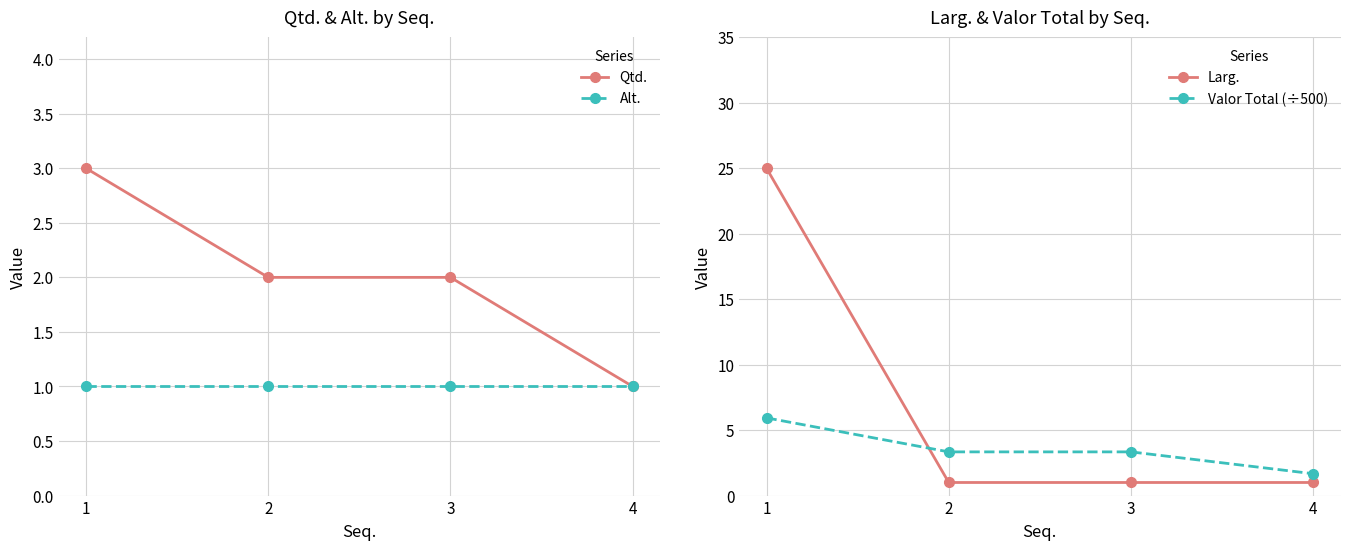

Which series has the largest range (max minus min)?

Larg.